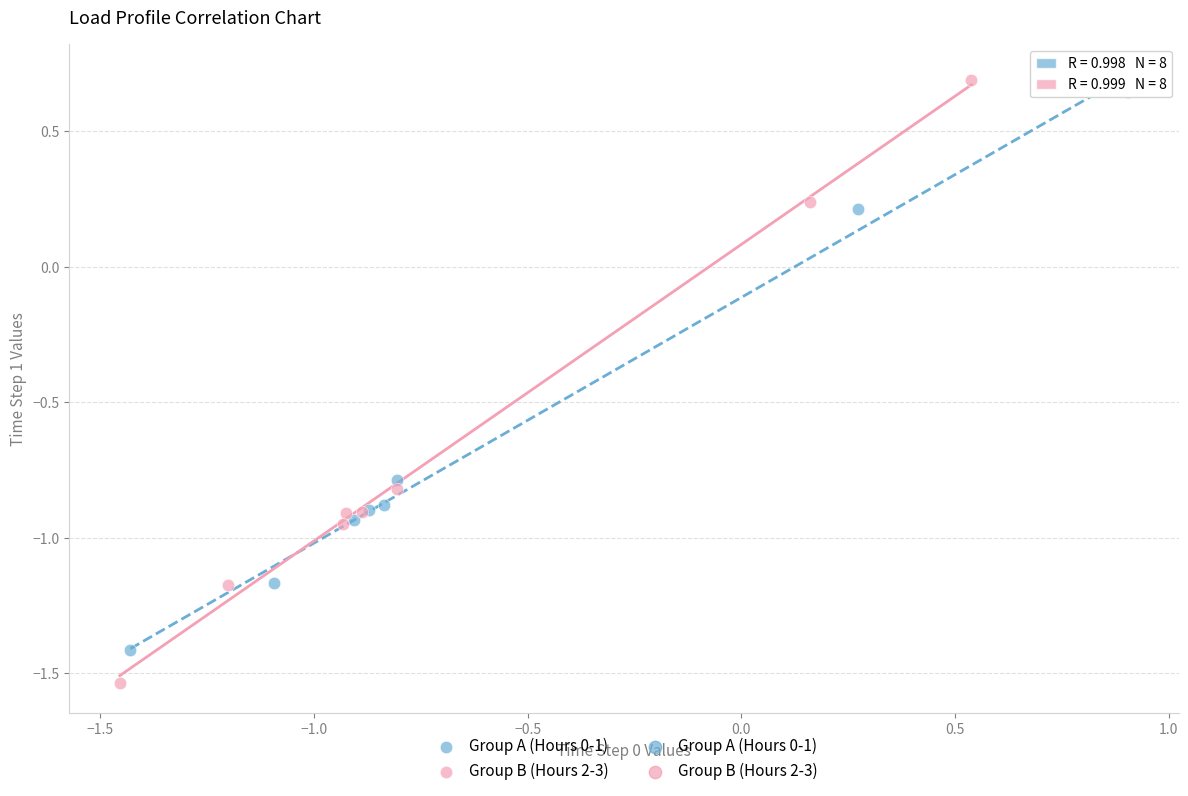

Which series contains the lowest Y value?

Group B (Hours 2-3)